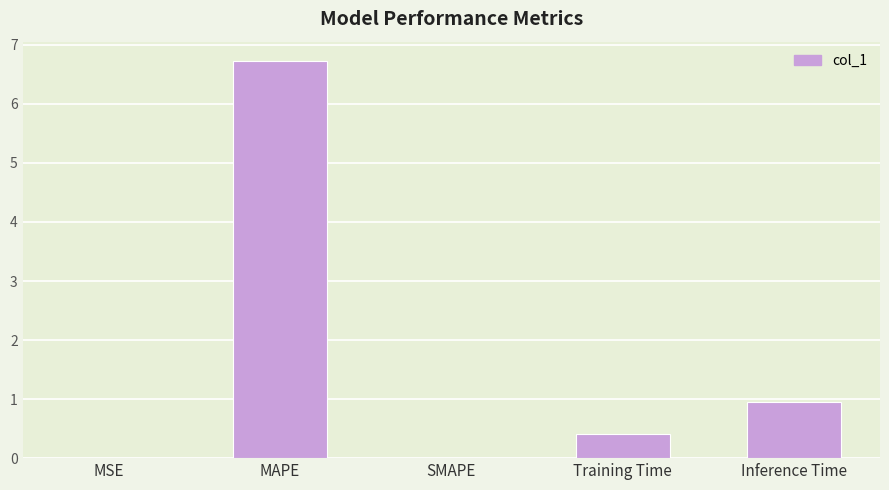

The value at MAPE is 3.3. True or false?

False